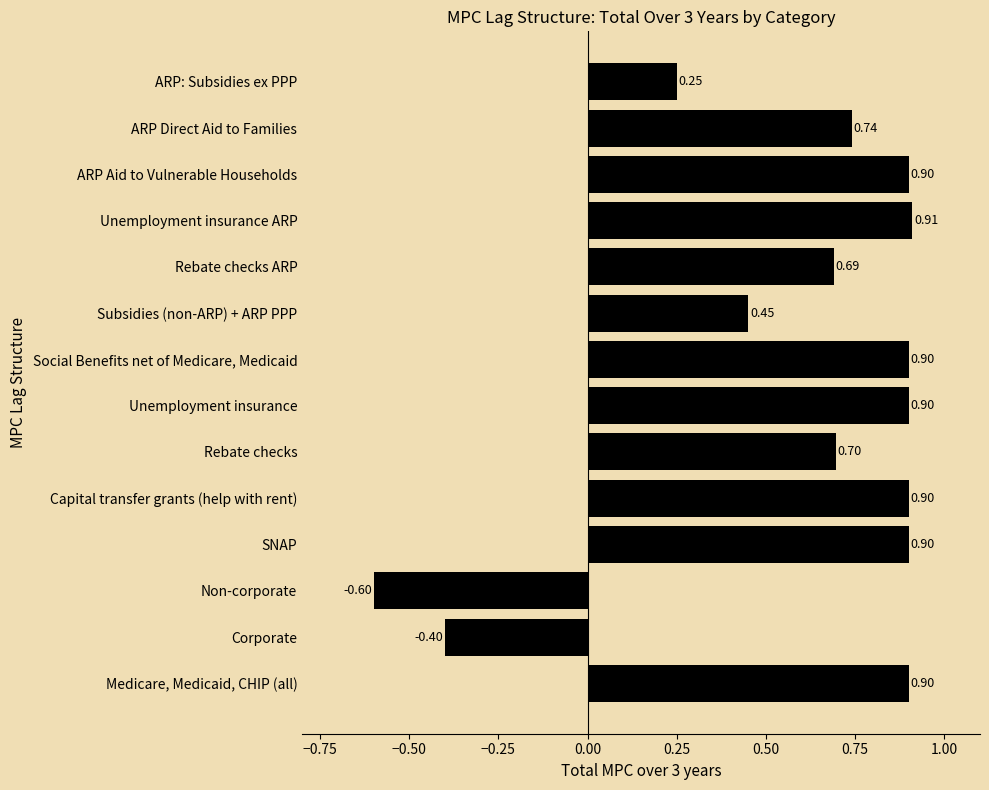

Where is the data nearest to the value 0?

ARP: Subsidies ex PPP